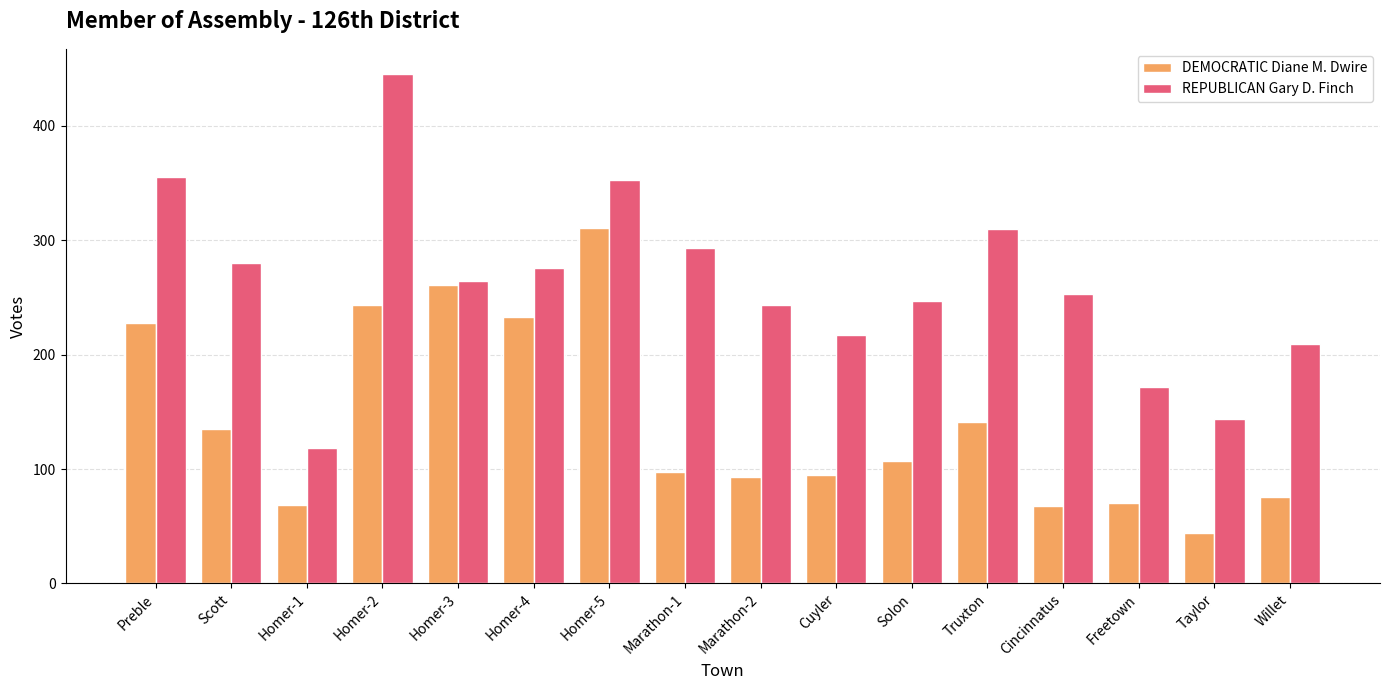

What is the value of the REPUBLICAN Gary D. Finch bar at the 16th from the left?

209